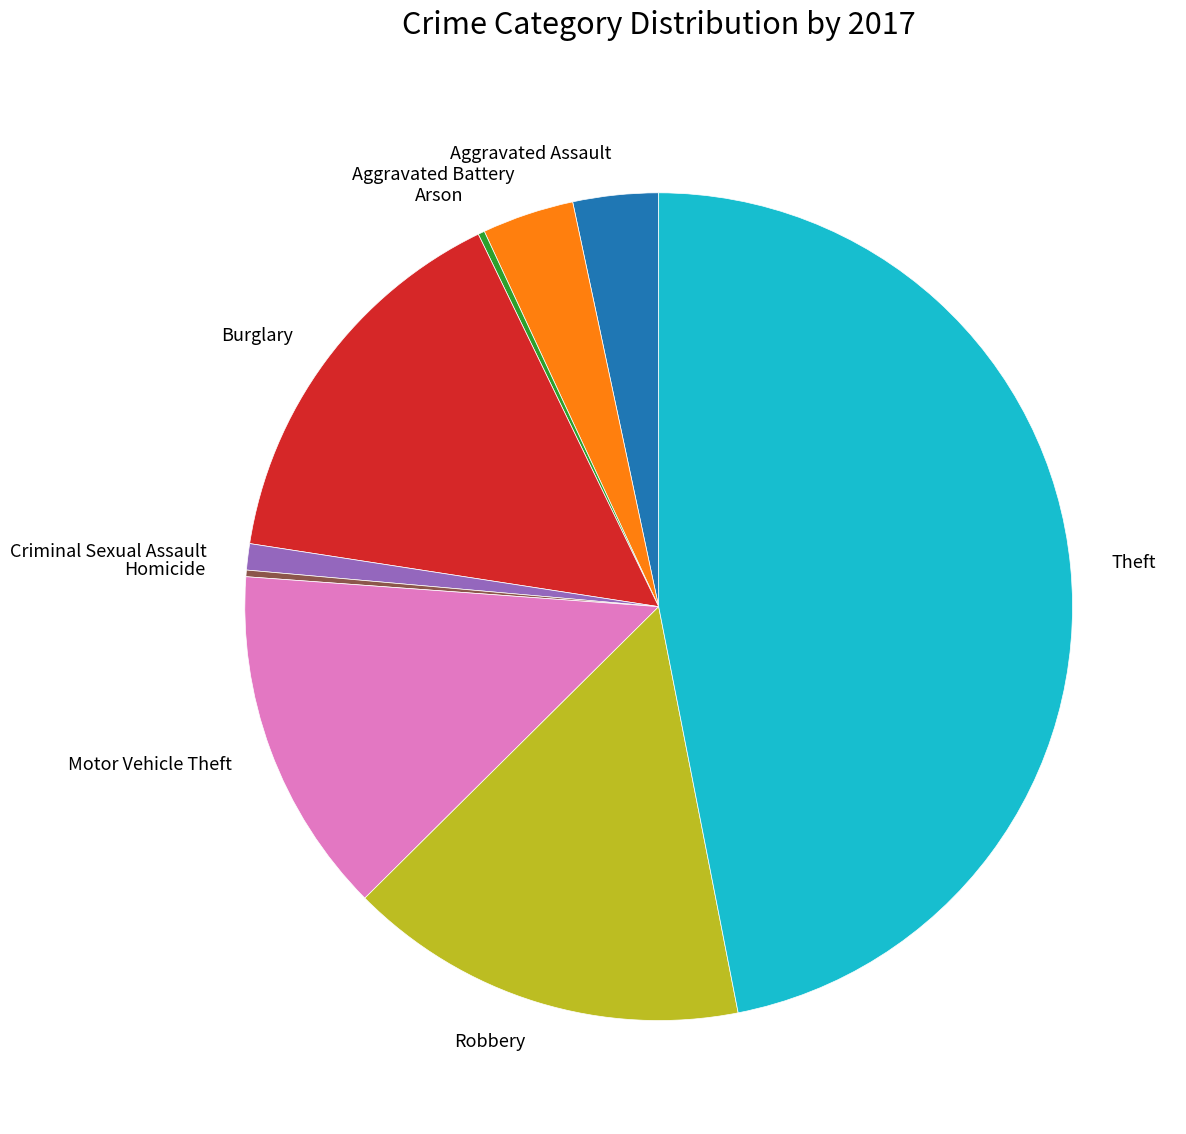

Combined, do Motor Vehicle Theft and Robbery account for over 50%?

No